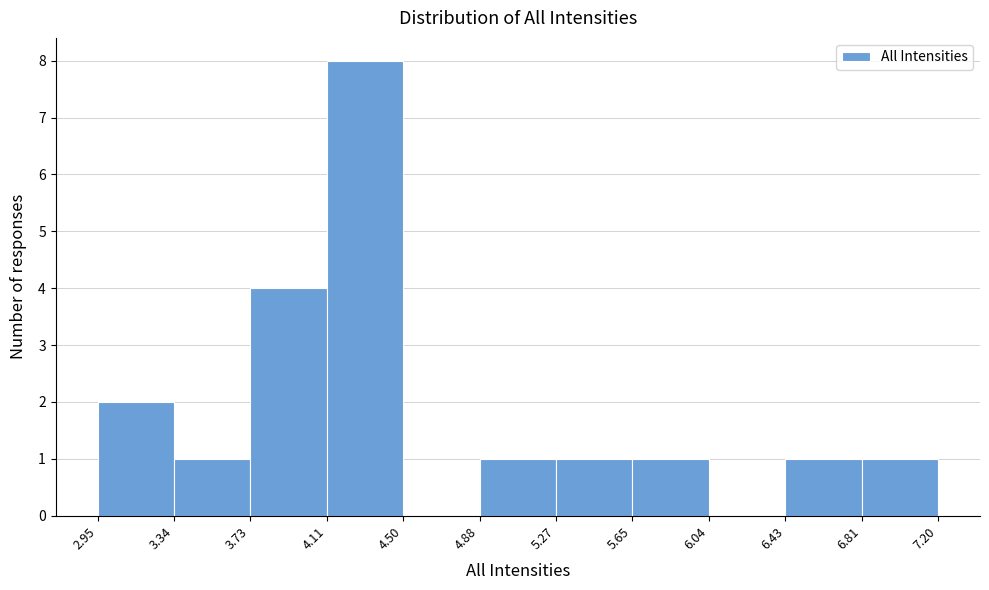

Over which range of the x-axis is the bar tallest?

4.11 to 4.50